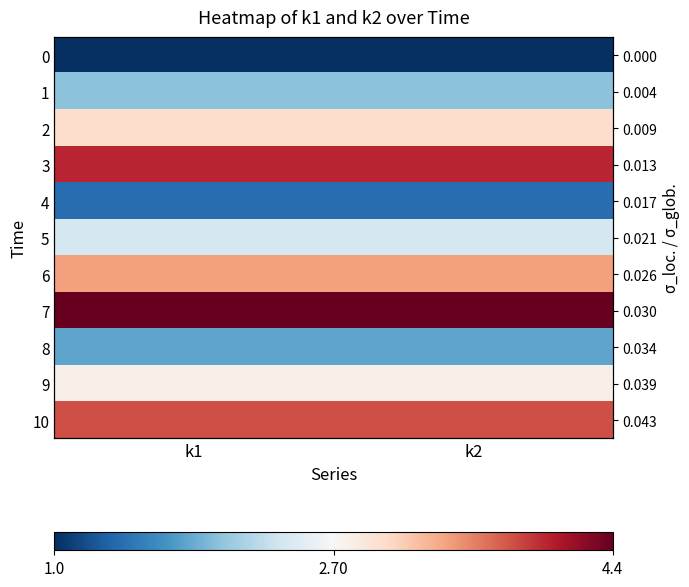

Which label corresponds to the largest value in the chart?

k1